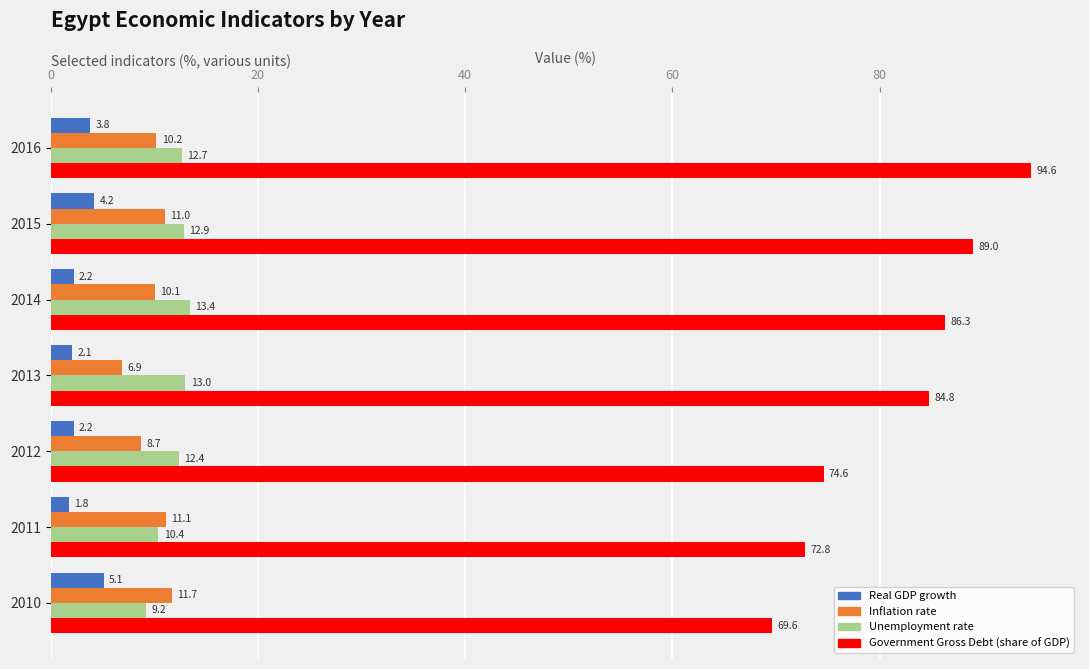

Which series has the largest total across all categories?

Government Gross Debt (share of GDP)